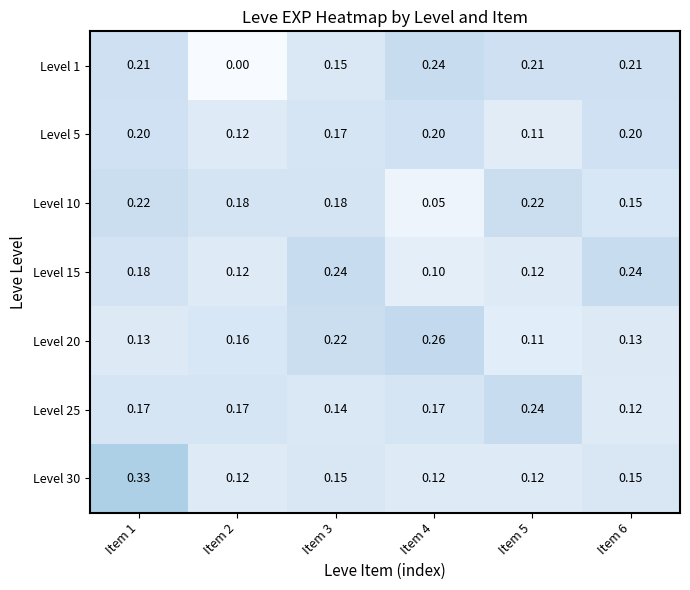

Which series has the widest spread of values?

Level 1